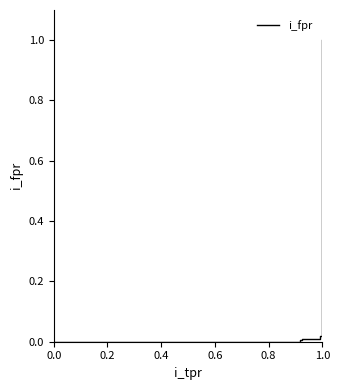

Reading left to right, transcribe all the data shown in this chart.

0.0	0.0	0.0	0.0	0.0	0.0	0.0	0.0	0.0	0.3	0.3	0.4	0.4	0.7	0.7	1.0